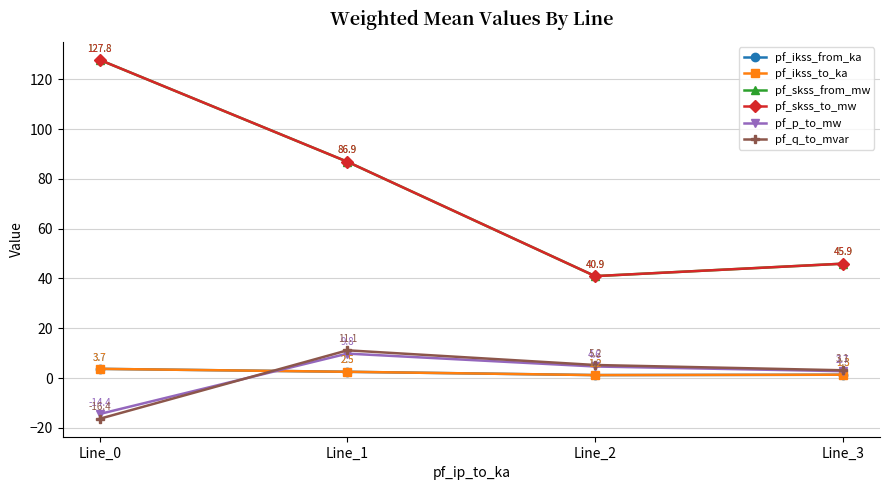

What is the difference between the maximum and minimum values in the pf_ikss_from_ka series?

2.5